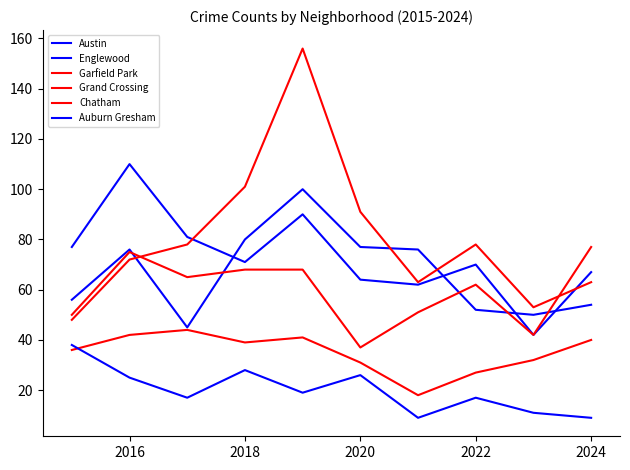

How many lines are shown in the chart?

6